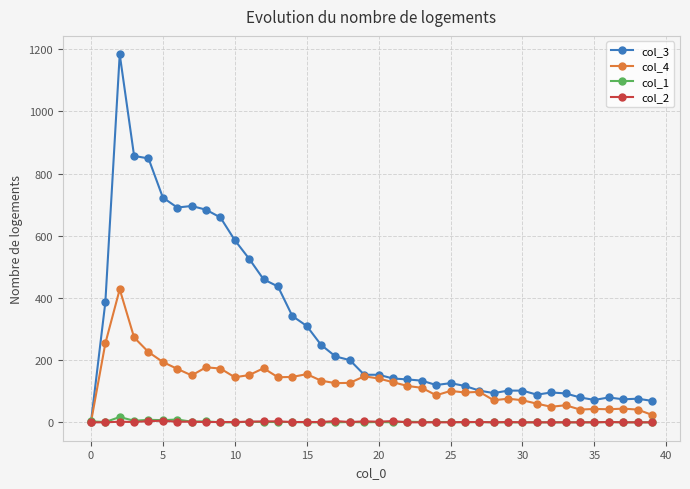

List the series in order of their peak value, highest first.

col_3, col_4, col_1, col_2